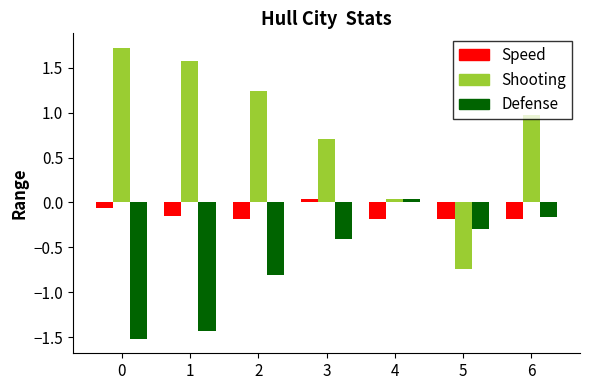

How many categories are shown in the chart?

7